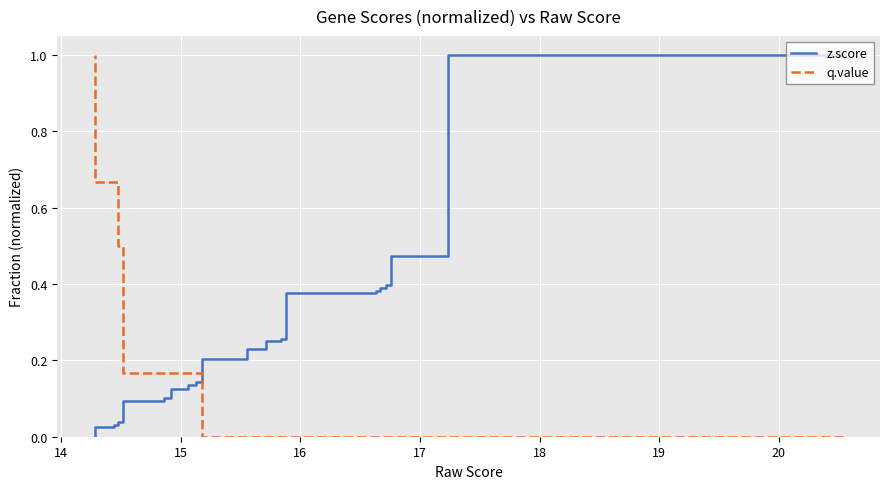

True or false: z.score has a value of 0.7 at 13.

False